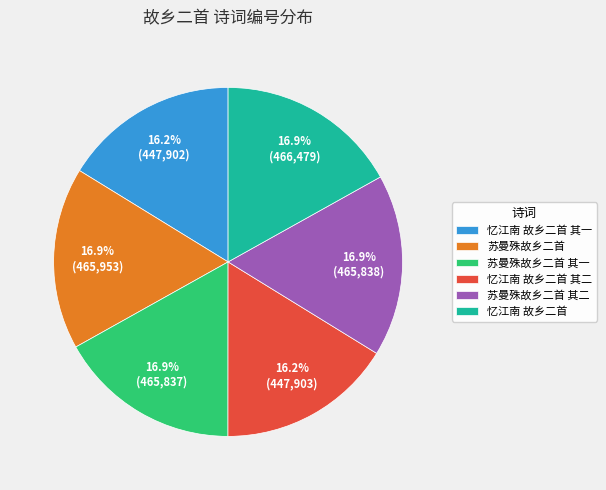

Combined, what portion of the pie is 苏曼殊故乡二首 其一 and 忆江南 故乡二首?

33.8%